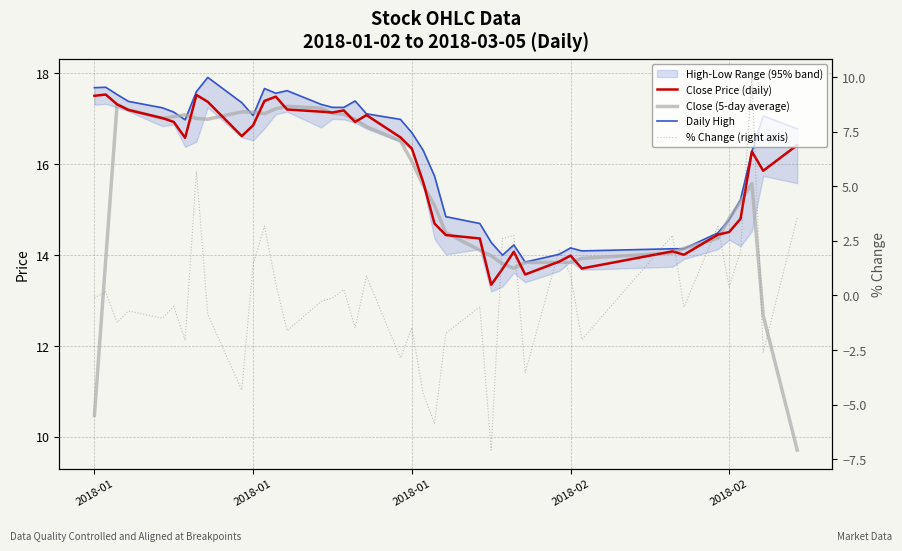

How many interior local peaks does the Close Price (daily) series have?

9